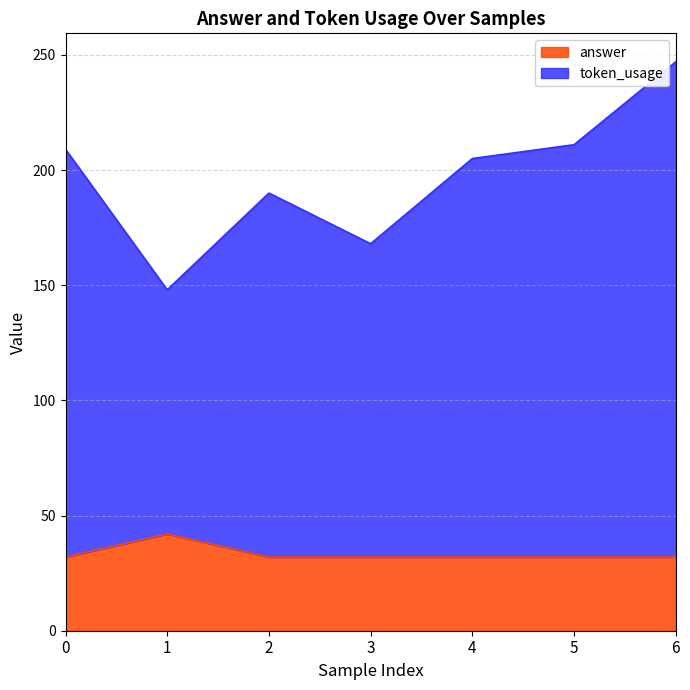

Rank the categories by answer value from highest to lowest.

1, 0, 2, 3, 4, 5, 6